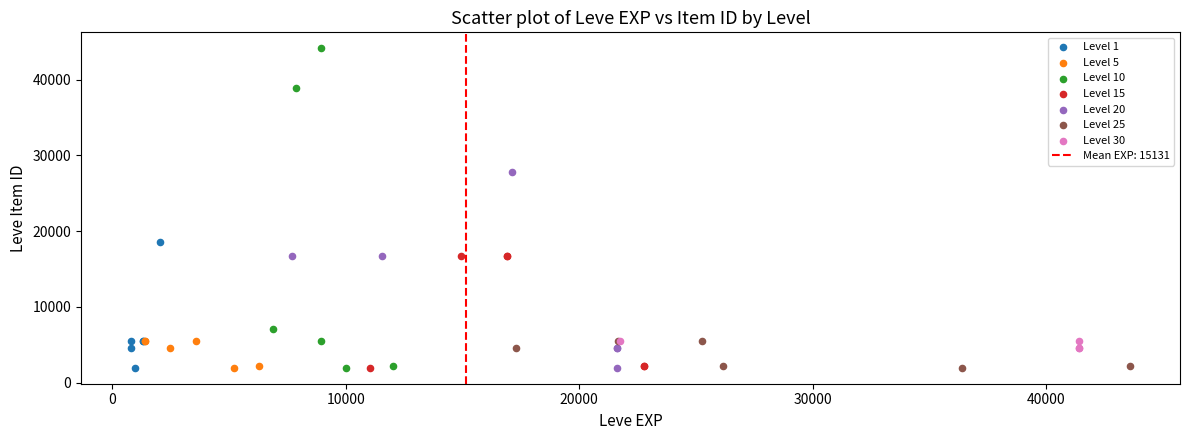

Which series contains the highest Y value?

Level 10